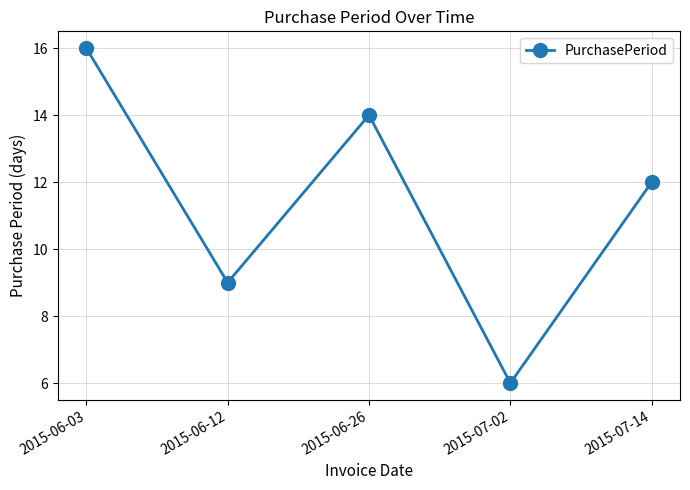

Is this an area chart (filled region under the line)?

No